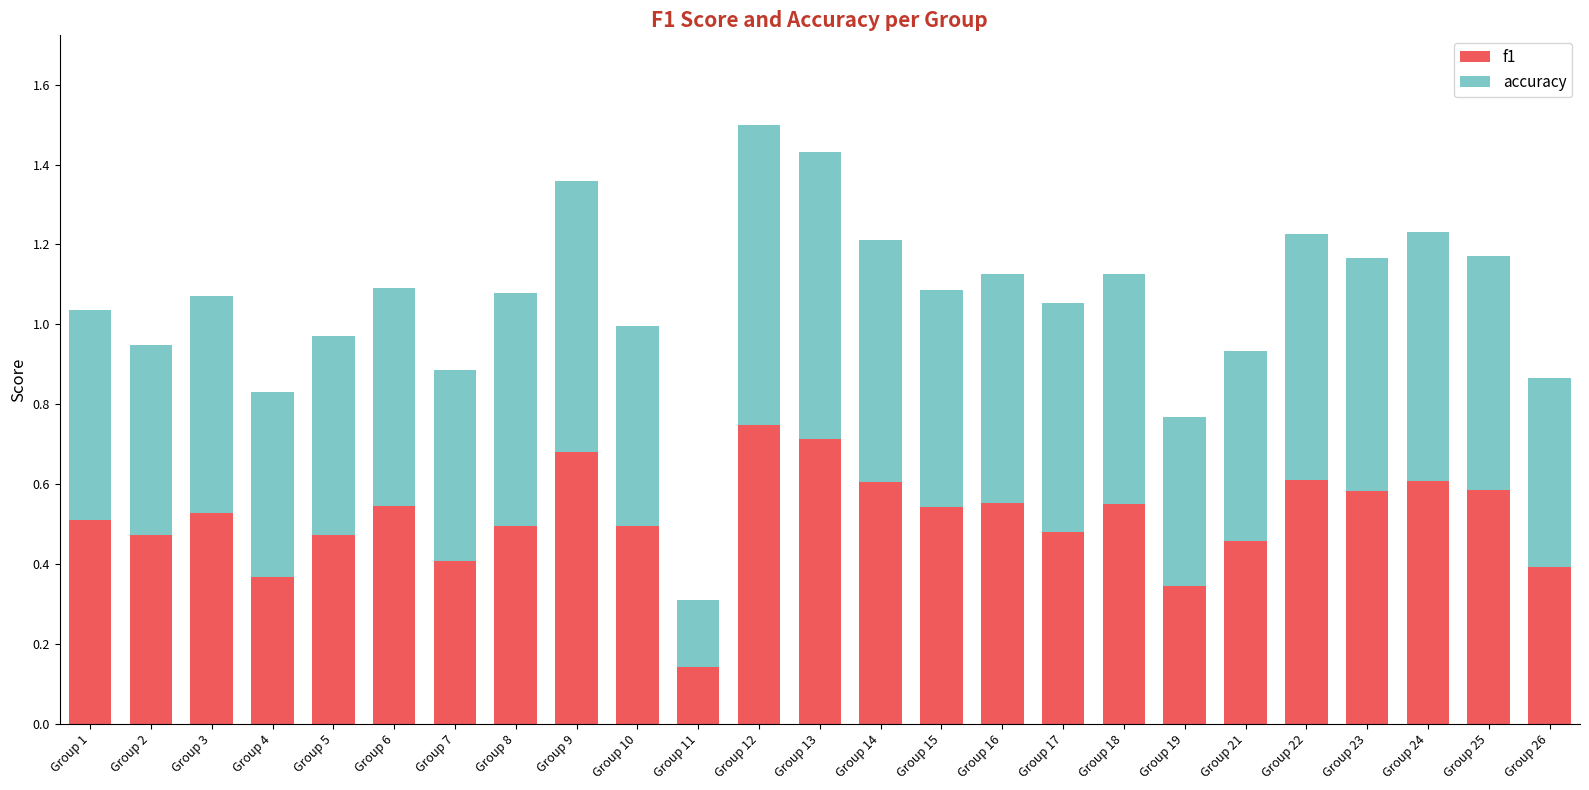

What is the sum of the f1 values at Group 5 and Group 18?

1.0